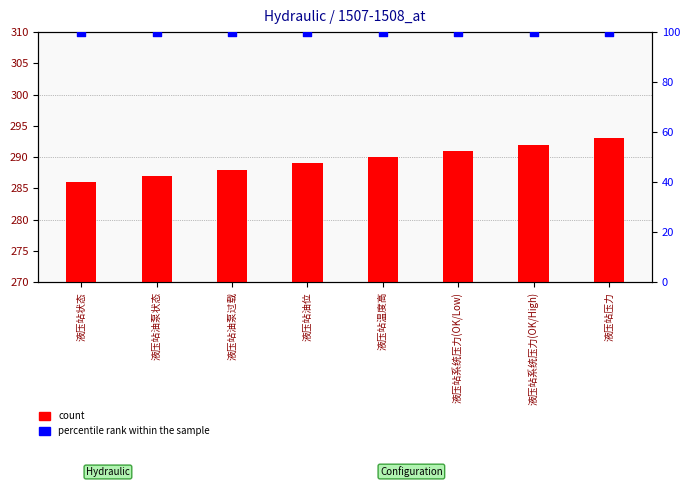

What is the total value across all series at 液压站压力?

393